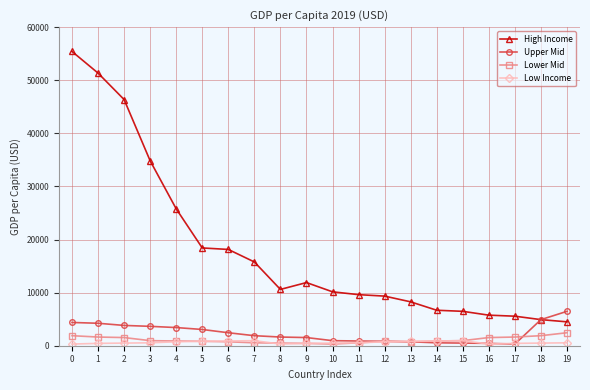

Which series has the widest spread of values?

High Income